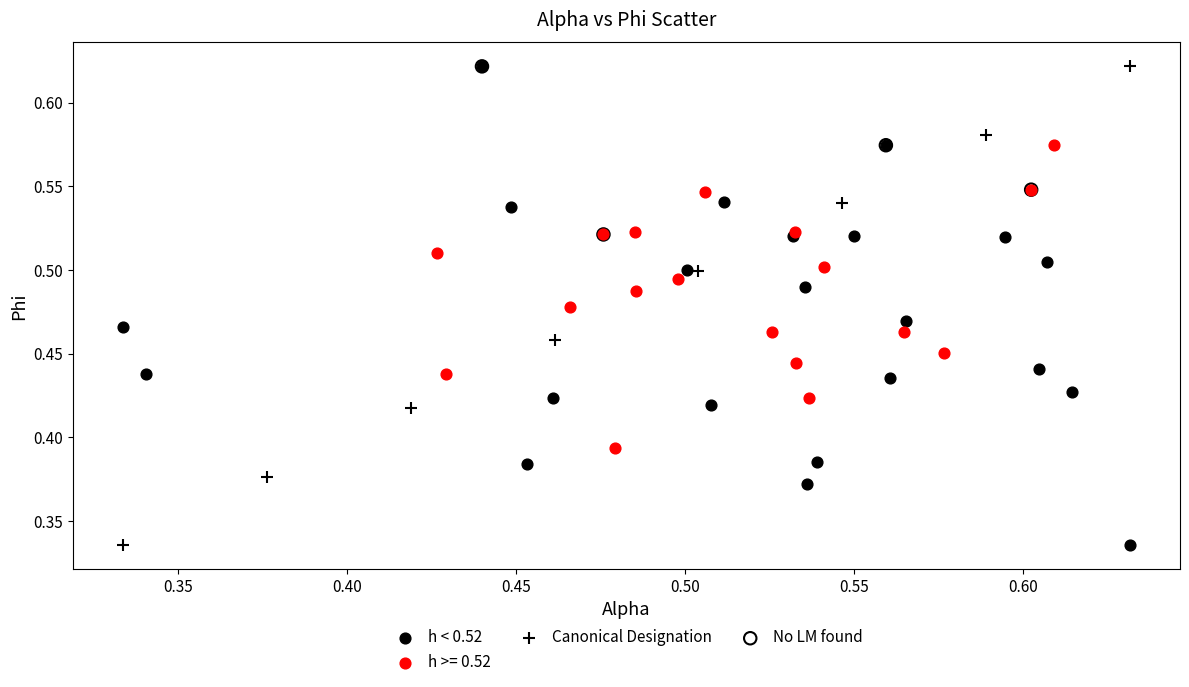

What are all the series names shown in the legend?

h < 0.52, h >= 0.52, Canonical Designation, No LM found